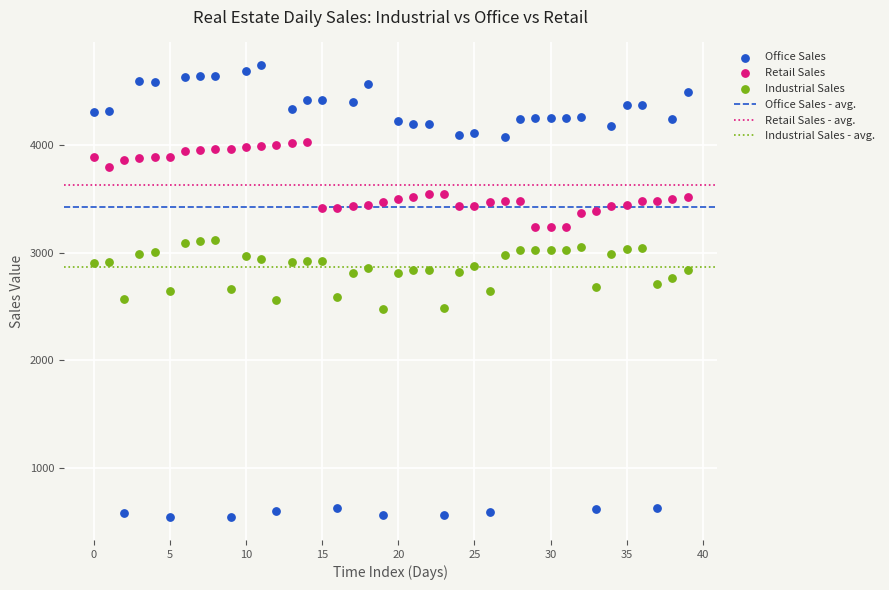

Across all data points, what is the range of Y values (max minus min)?

4204